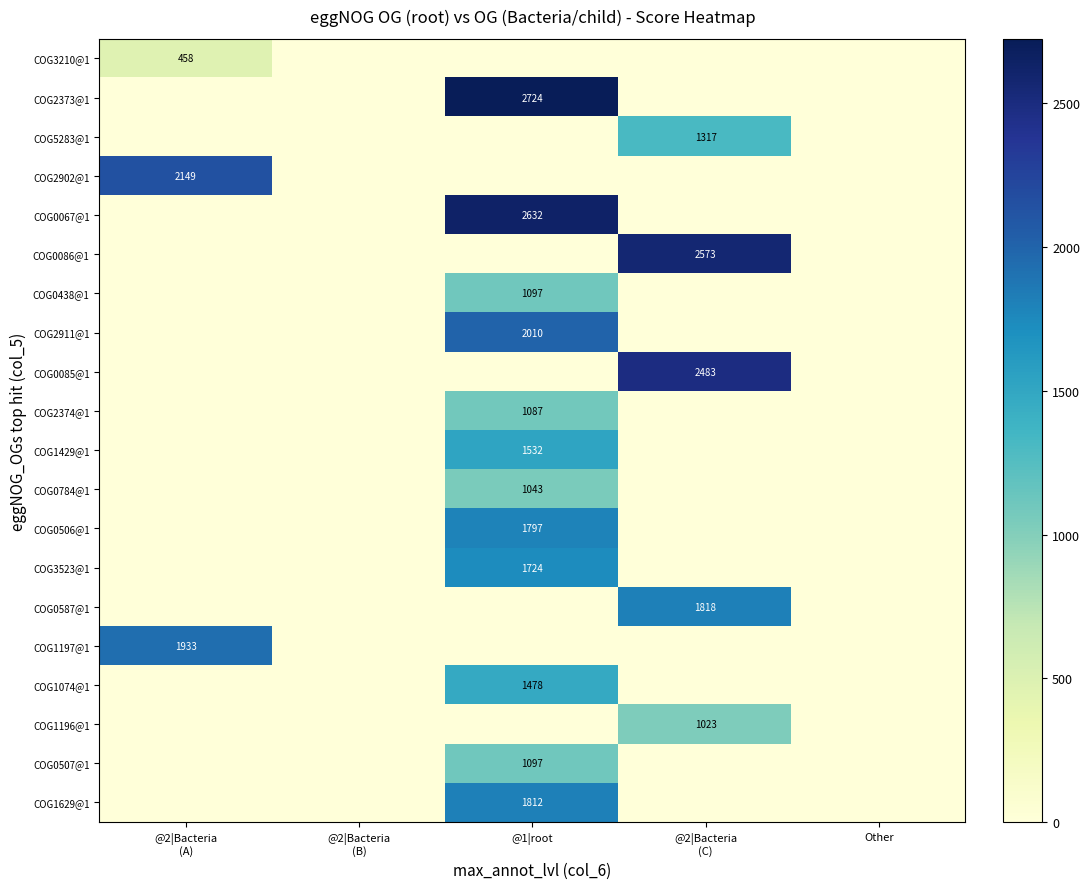

How many data points does each series have?

5